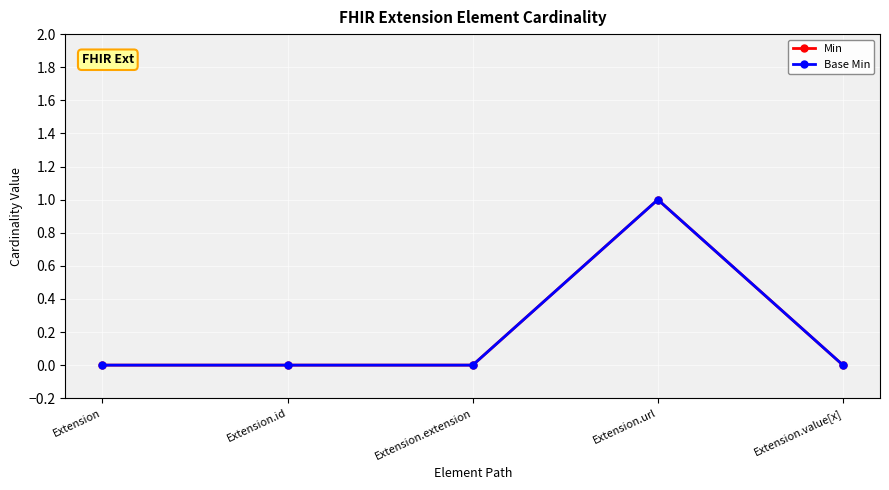

True or false: Min has a value of 0 at Extension.

False